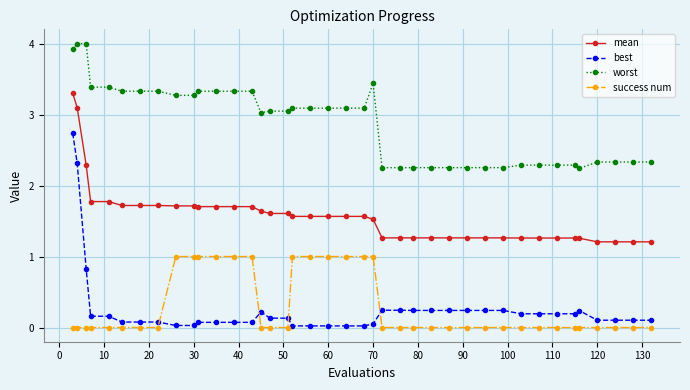

What is the minimum value for worst?

2.2